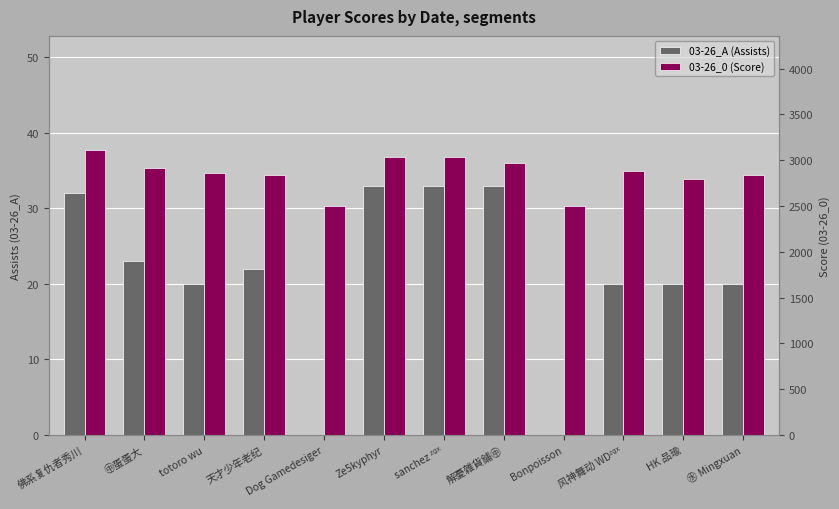

List the series in order of their peak value, lowest first.

03-26_A (Assists), 03-26_0 (Score)